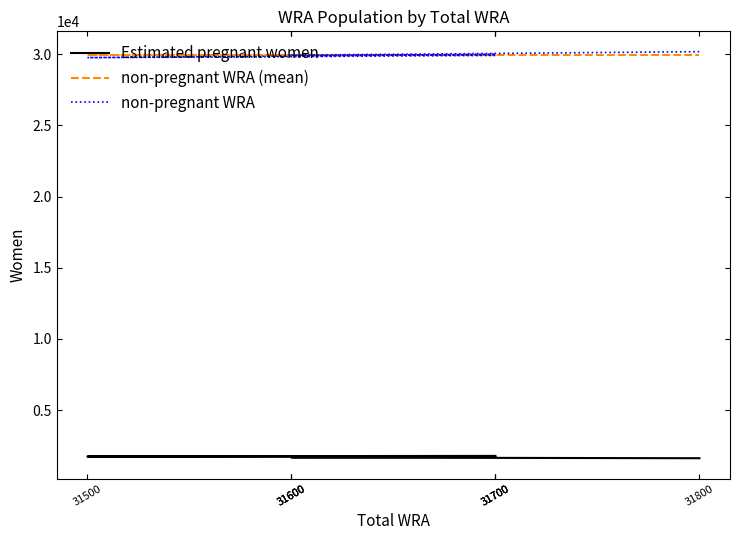

What is the minimum value shown in the chart?

1616.7